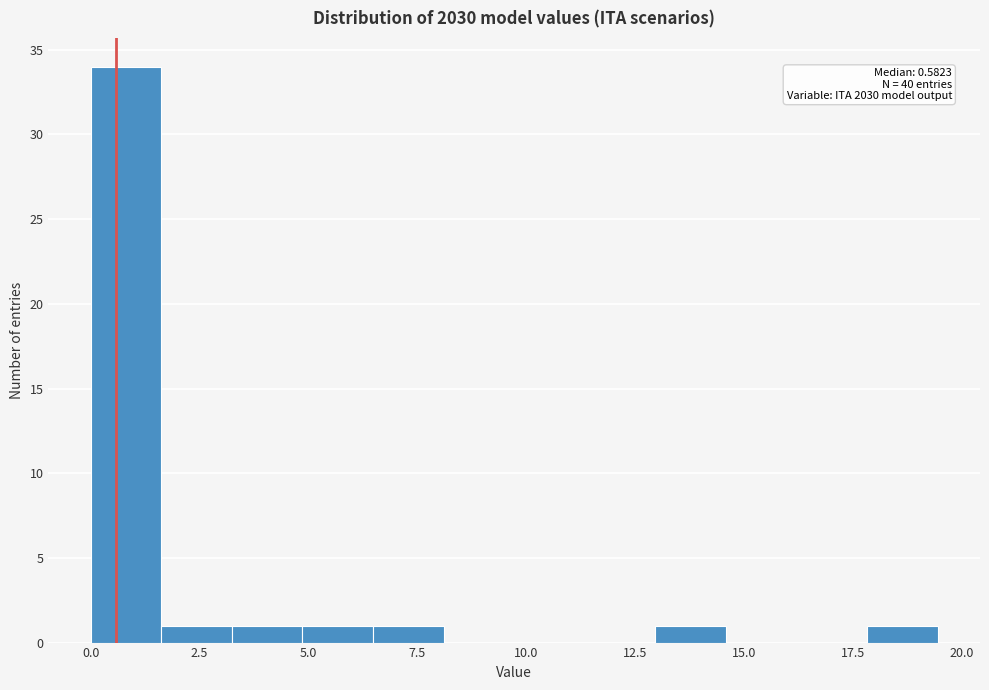

Around what value on the x-axis is the tallest bar? Give the approximate position of its centre, as read against the axis.

1.0